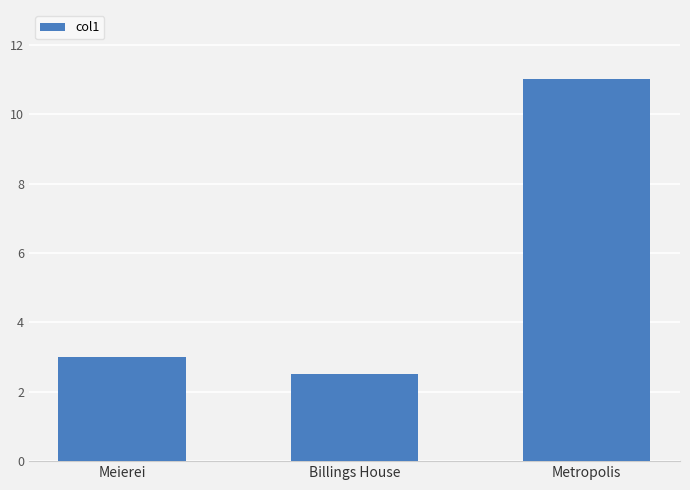

What is the change in value from Meierei to Billings House?

-0.5